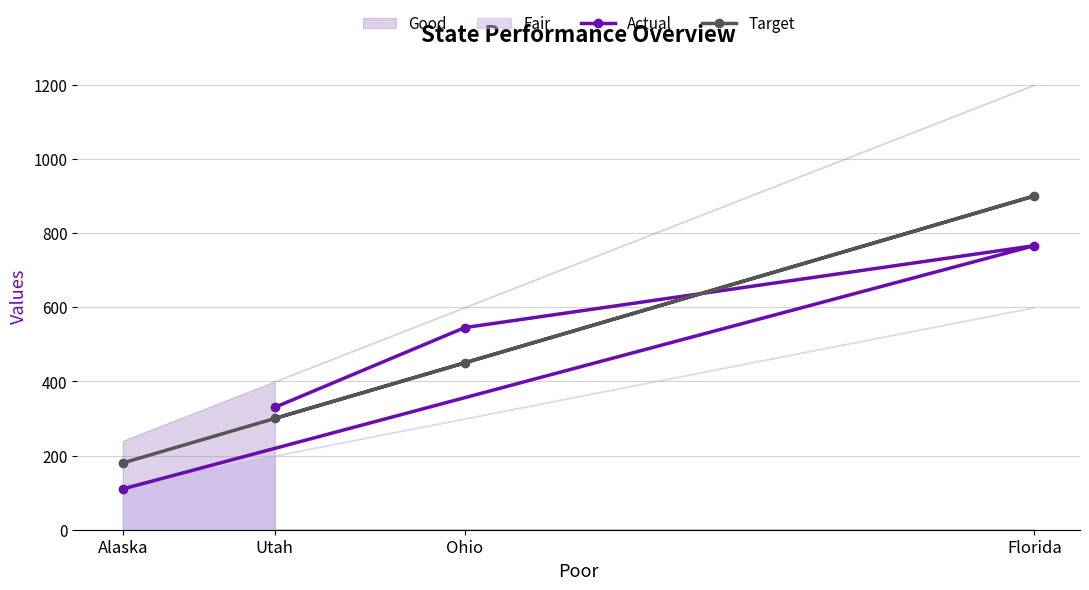

What is the value of the Target point at the 3rd from the left?

450